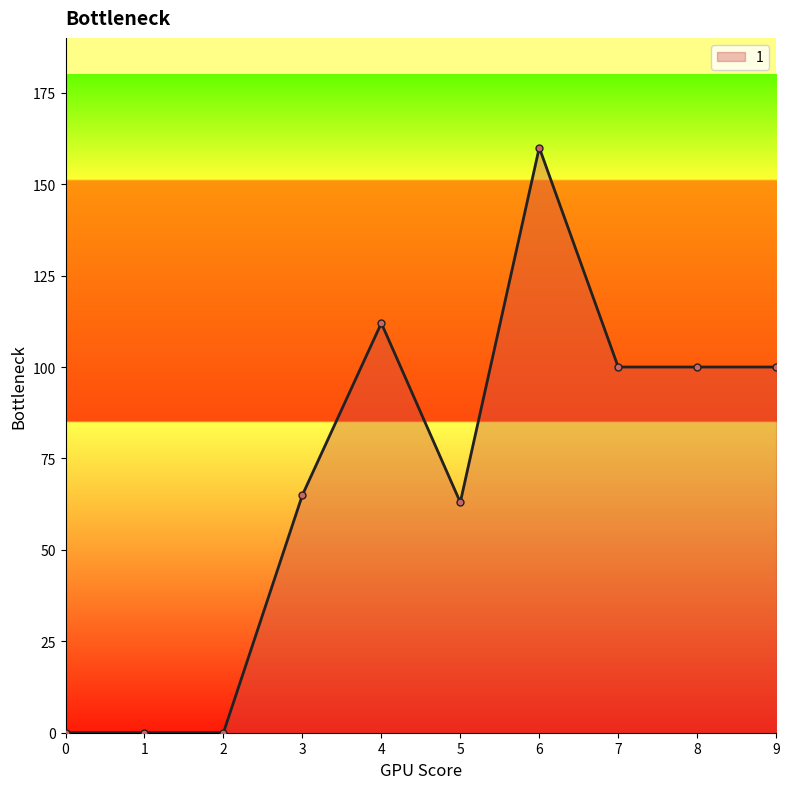

Reading left to right, list all the values displayed in this chart.

0=0	1=0	2=0	3=65	4=112	5=63	6=160	7=100	8=100	9=100